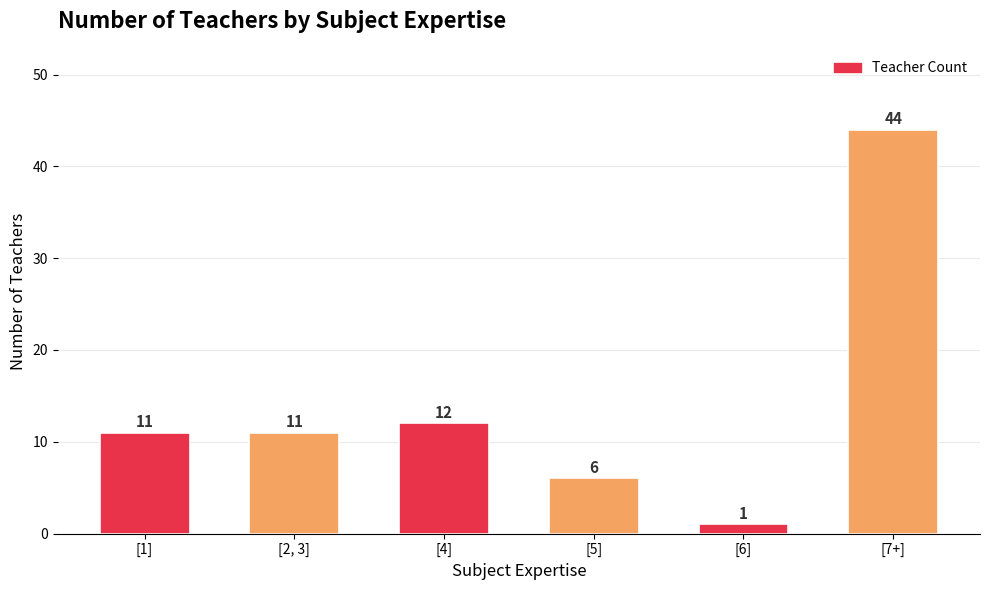

What is the minimum value shown in the chart?

1